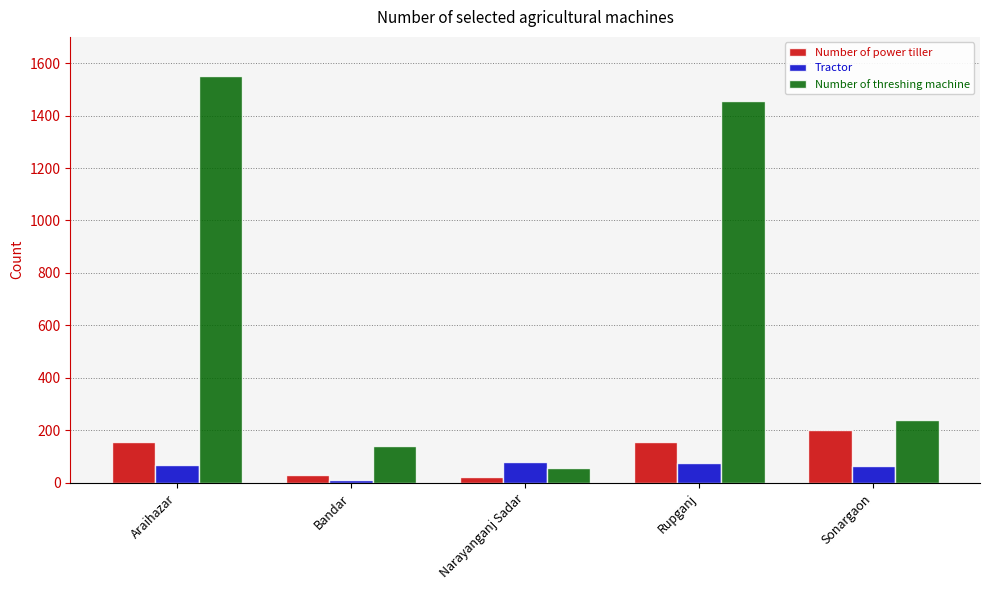

What is the difference between the Tractor values at Bandar and Sonargaon?

54